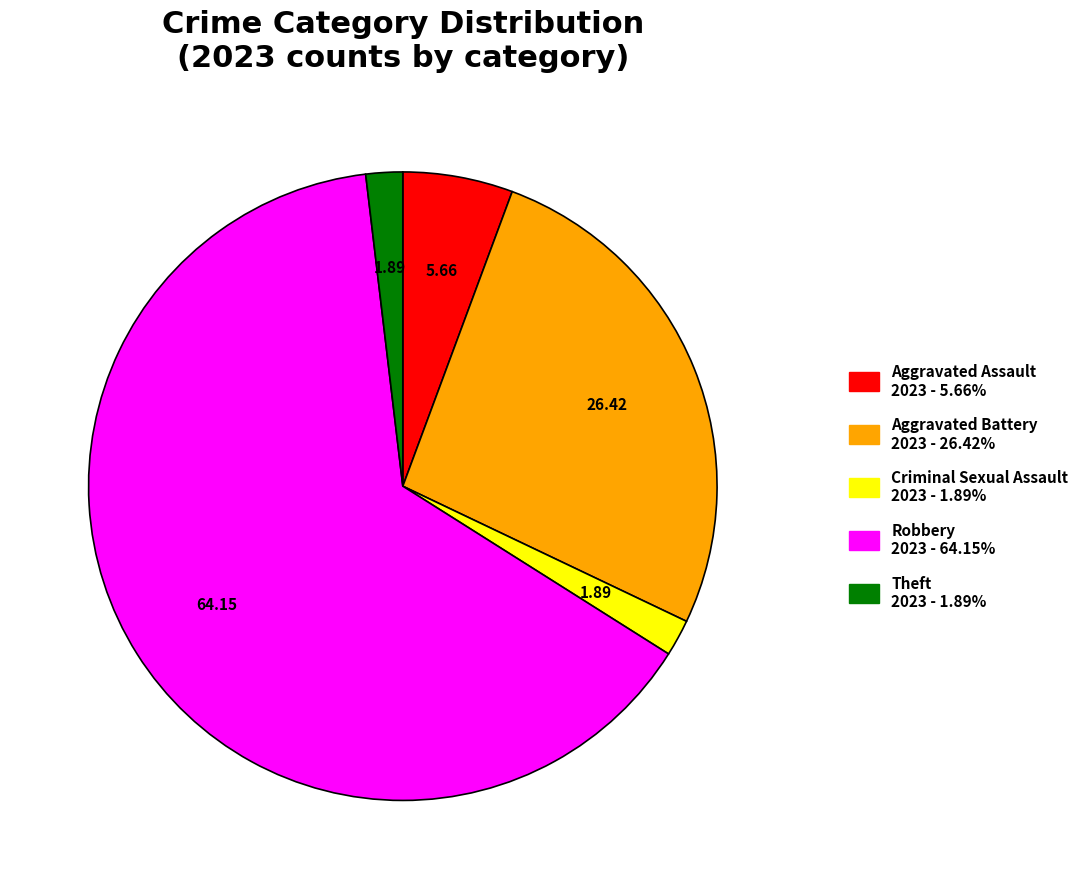

What is the largest slice in the pie chart?

Robbery